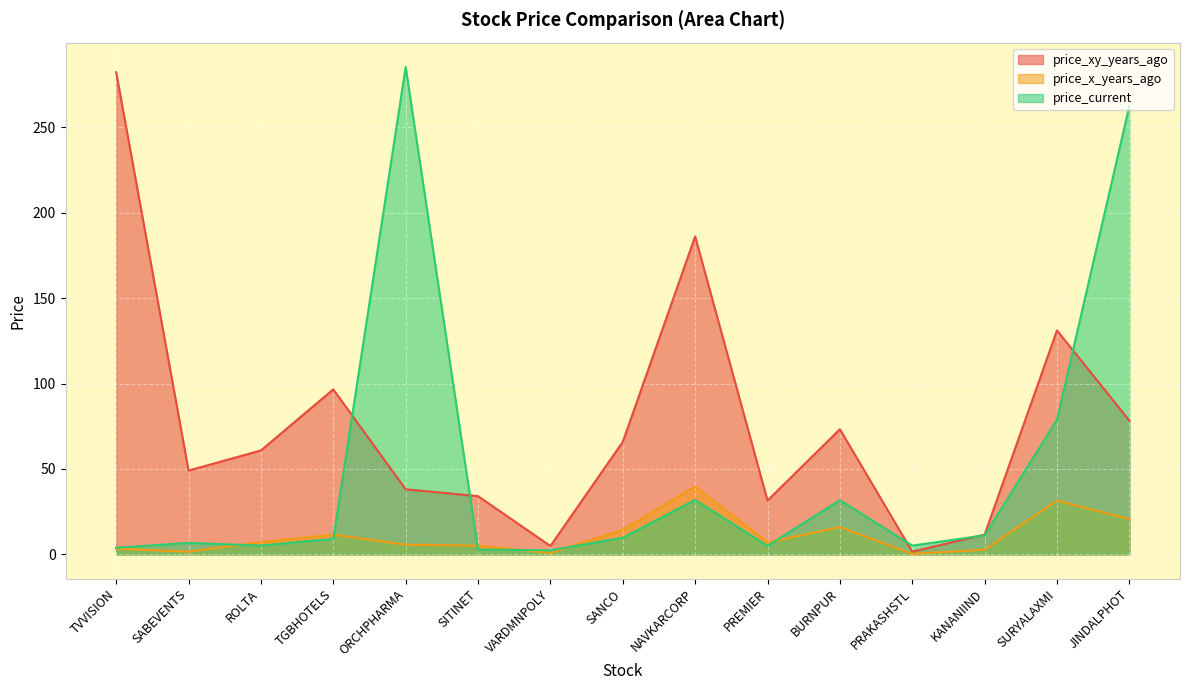

Is it true that price_xy_years_ago equals 78.3 at JINDALPHOT?

True